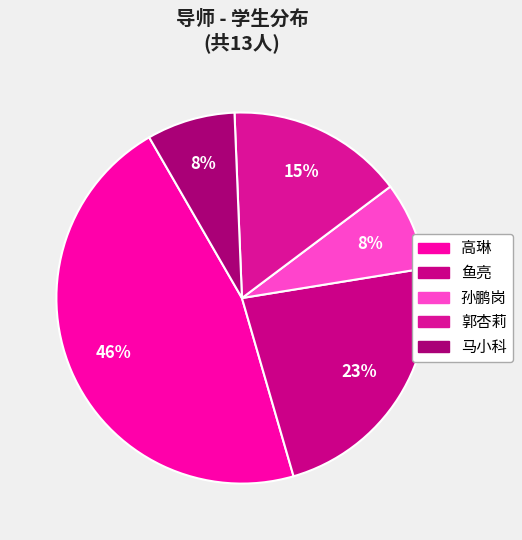

How many slices are in this pie chart?

5